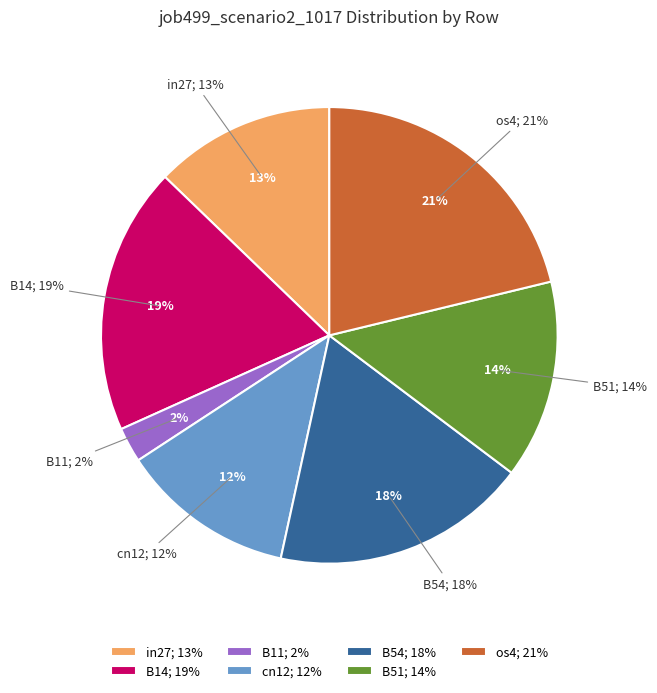

To the nearest percent, what percentage of the pie is cn12?

12%